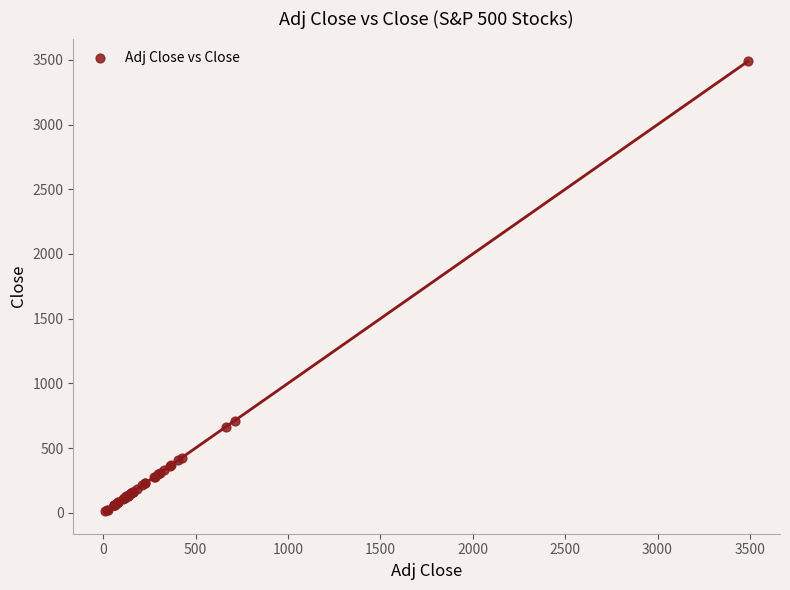

What Y value in the scatter plot is closest to 1750?

710.9